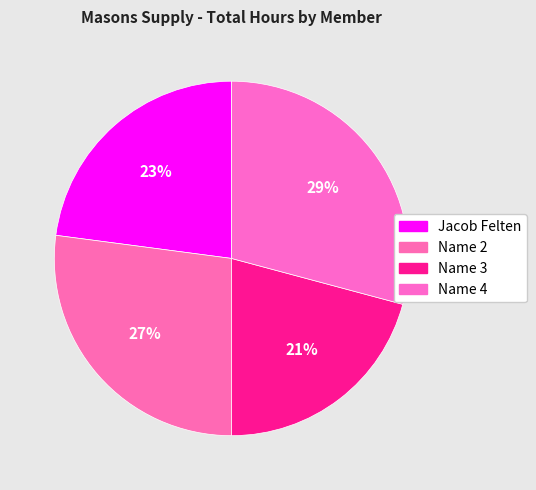

Count the number of slices in the pie.

4